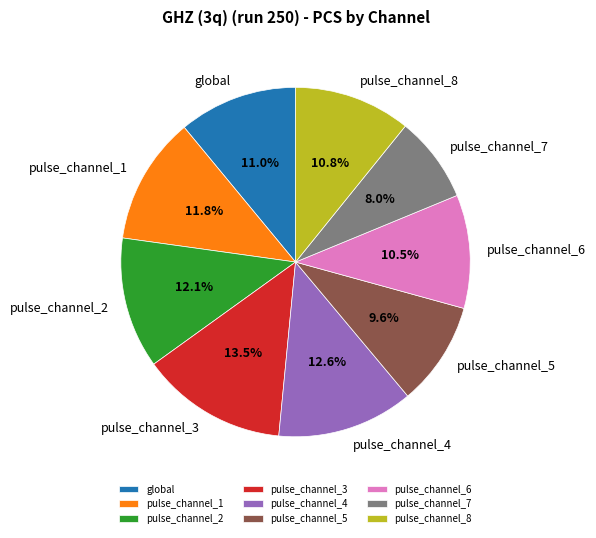

To the nearest percent, what is the combined percentage of pulse_channel_8 and pulse_channel_2?

23%